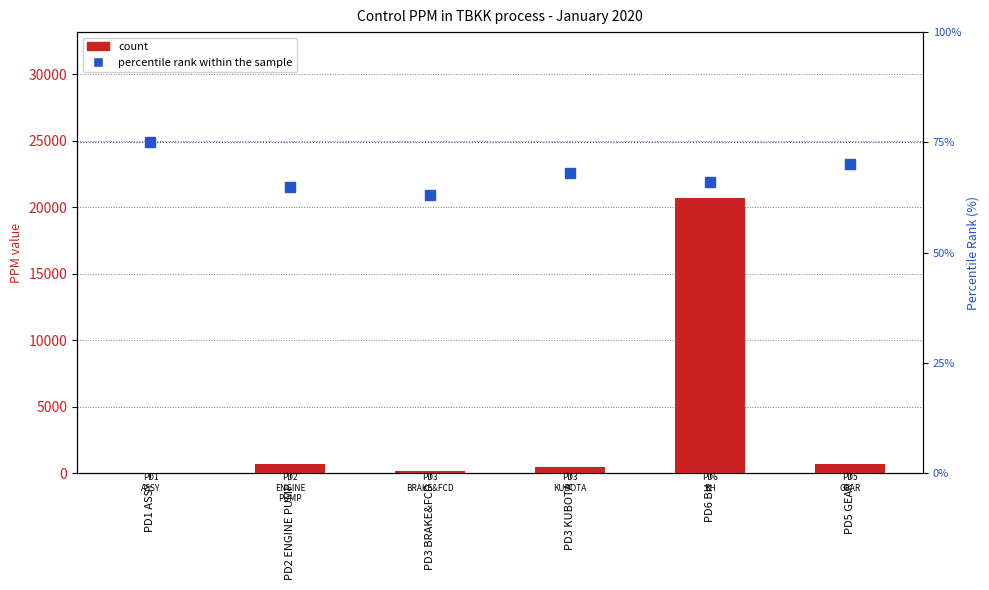

What is the label of the 1st bar from the right?

PD5 GEAR